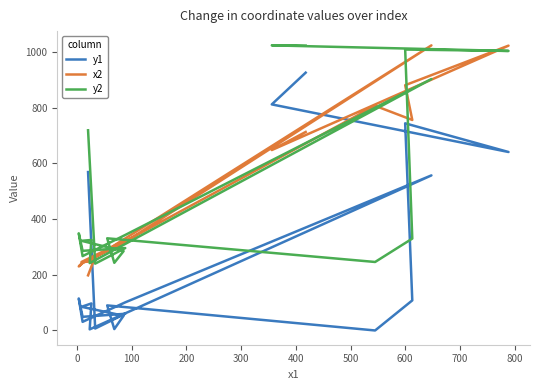

At which category does x2 reach its first local peak?

100